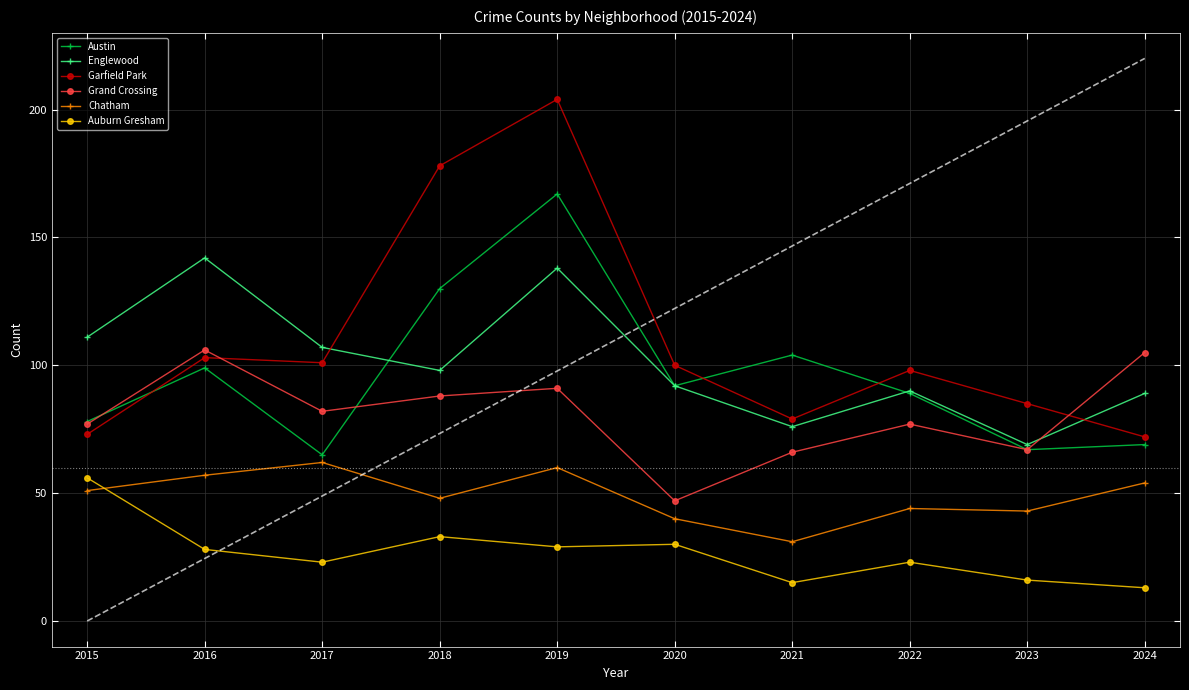

What is the maximum value for Garfield Park?

204